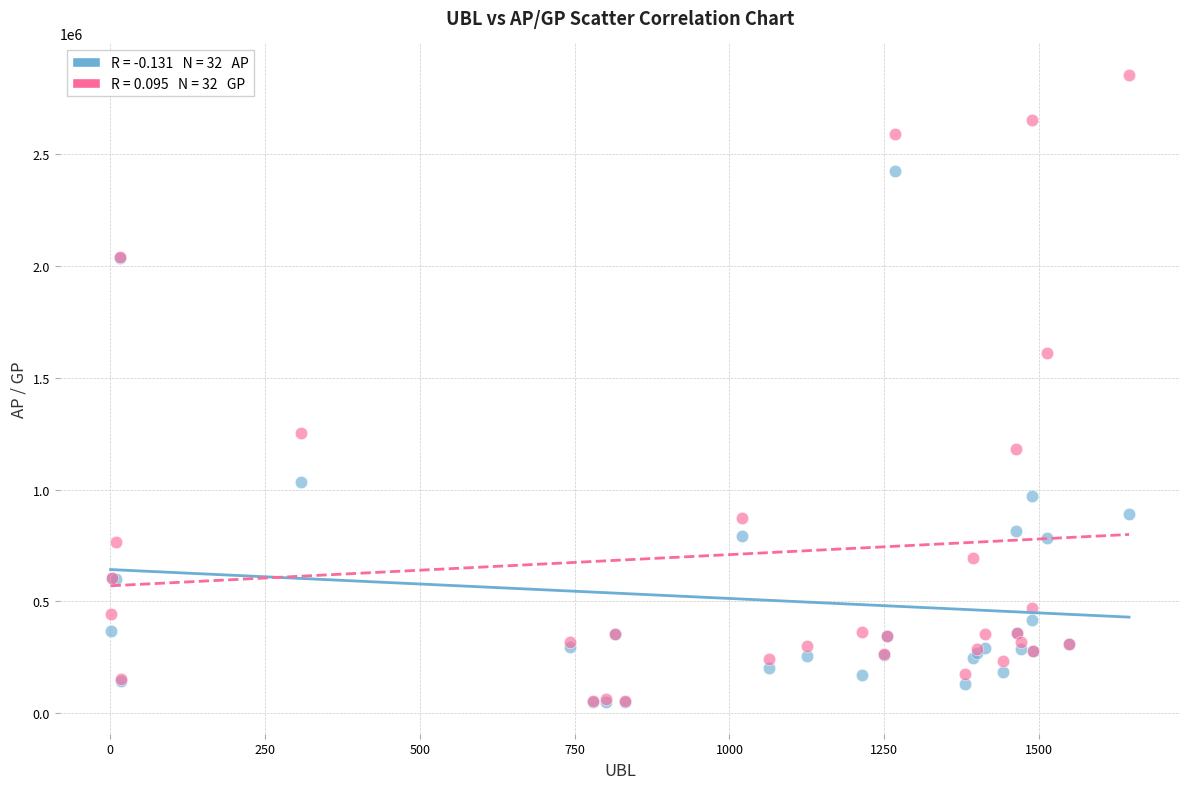

Across all series, what Y value is closest to 1451087?

1609030